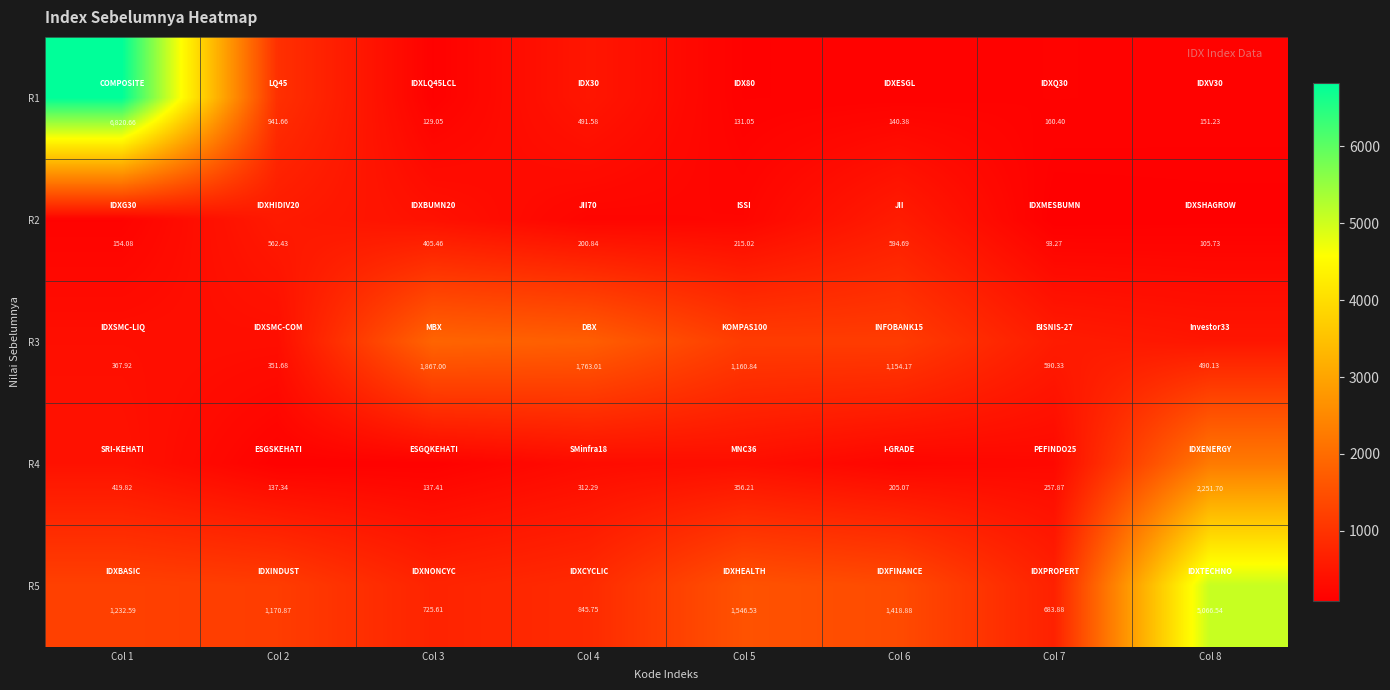

At which category does the chart reach its peak across all series?

Col 1